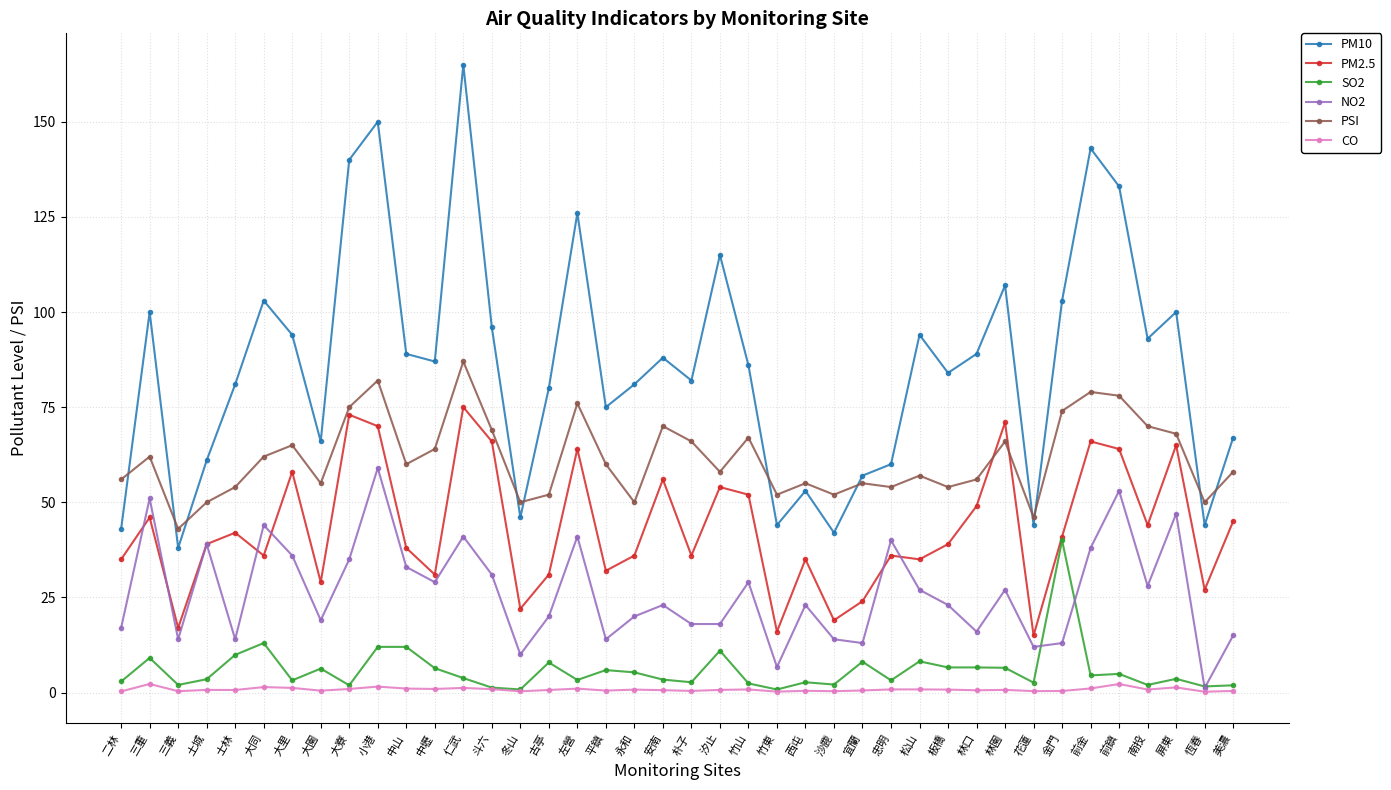

What is the value of the SO2 point at the 25th from the left?

2.7